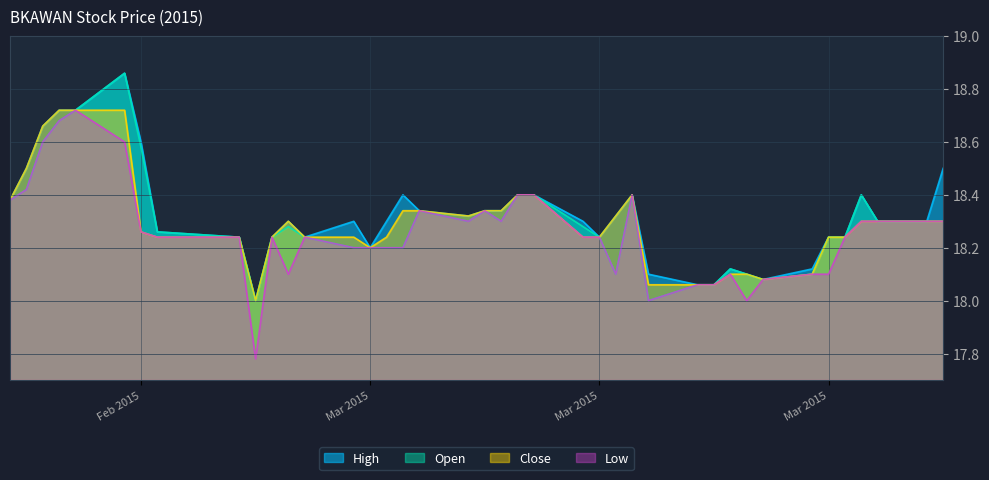

What is the label of the 21st point from the left?

2015-03-11